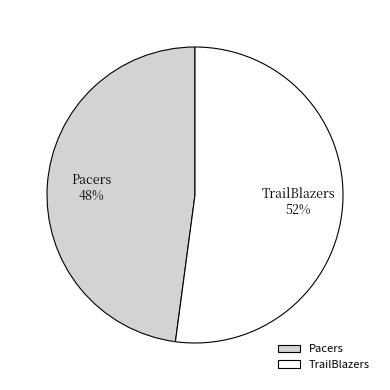

Between Pacers and TrailBlazers, which is larger?

TrailBlazers